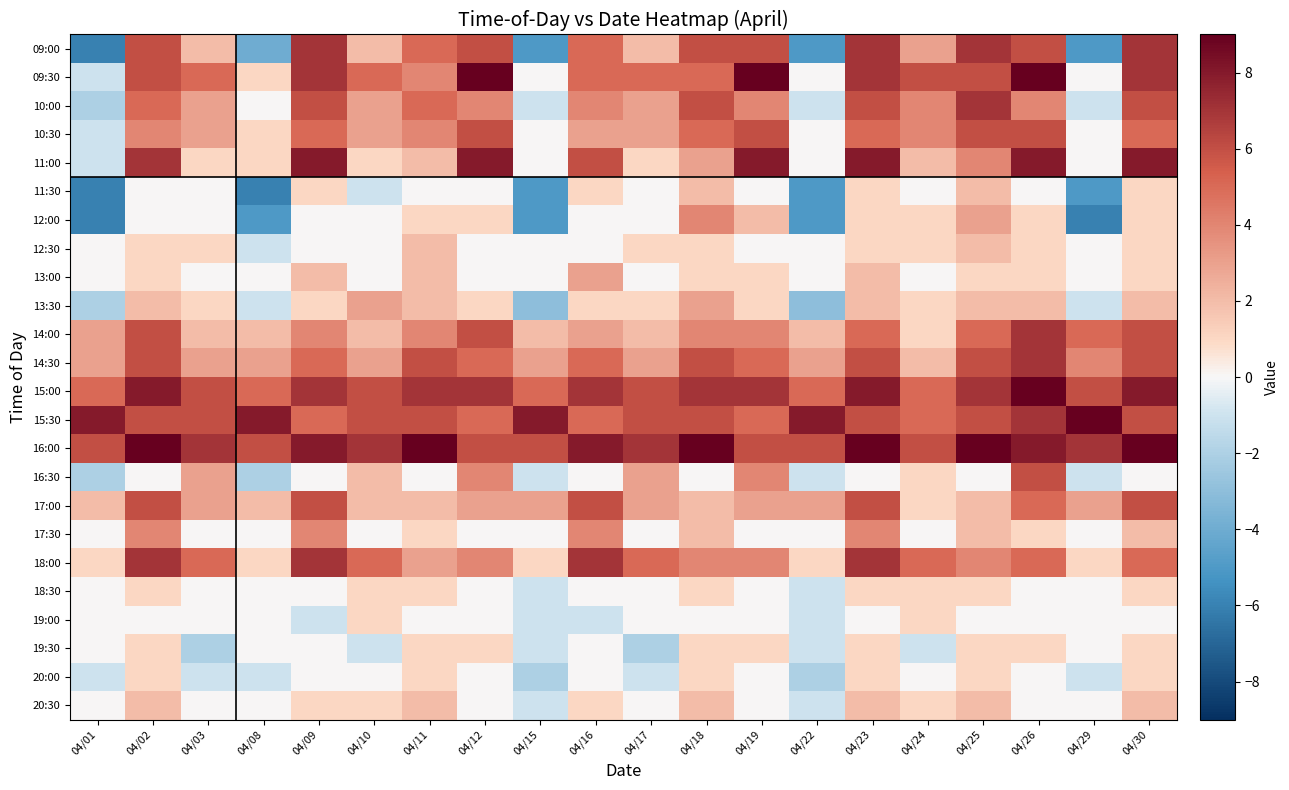

At which category is the sum across all series the highest?

04/23